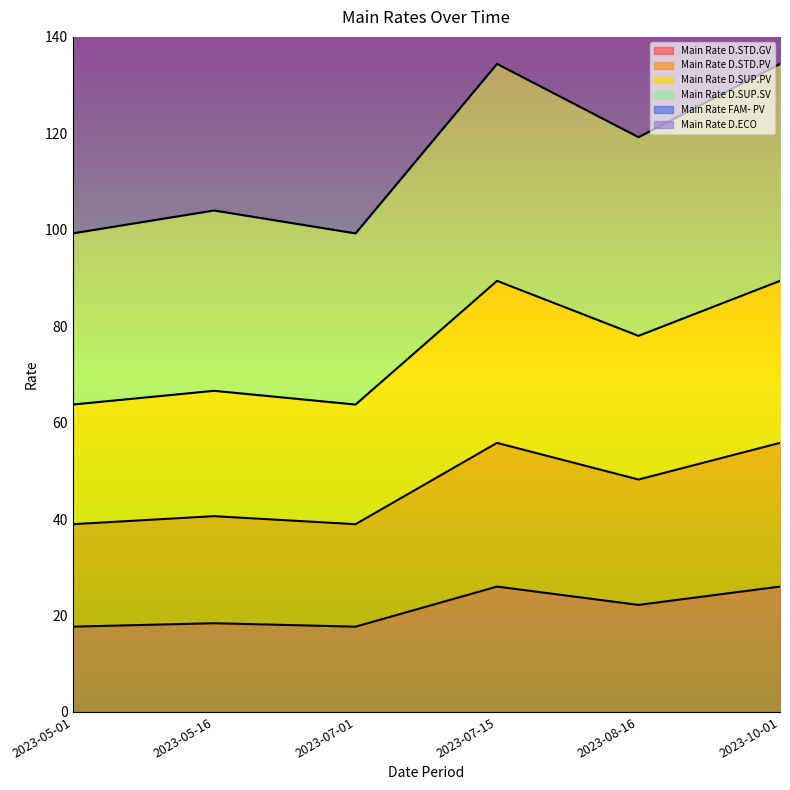

What is the label of the 1st point from the left?

2023-05-01